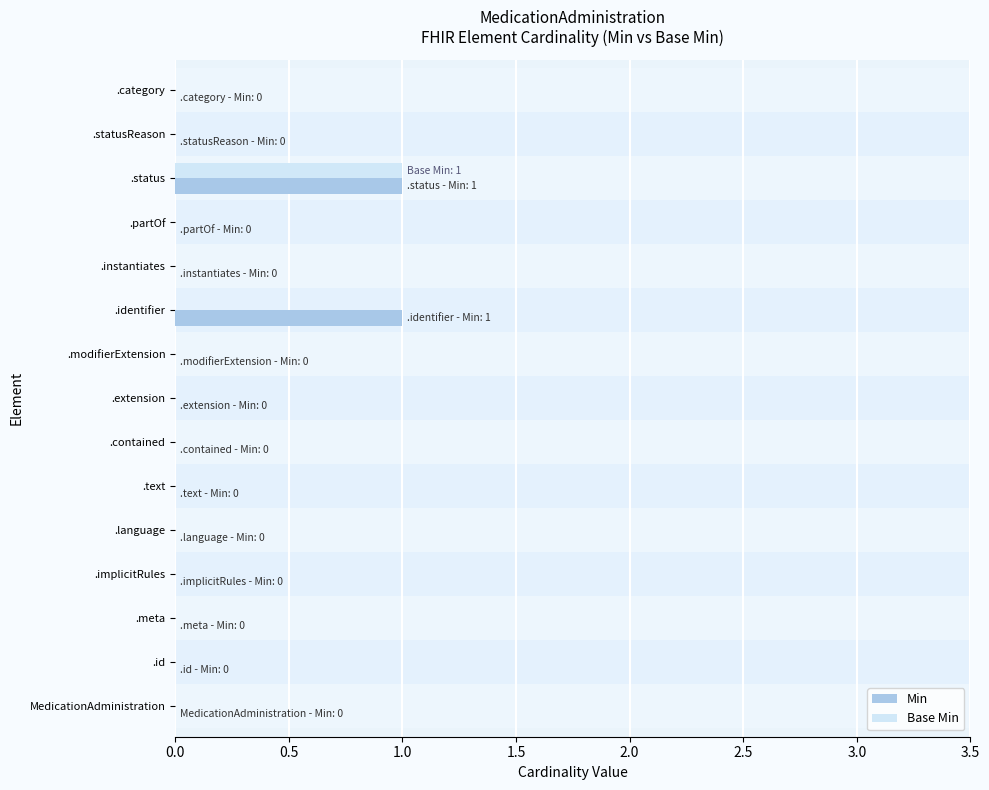

Is the value of Base Min at .language greater than the value of Min at .status?

No